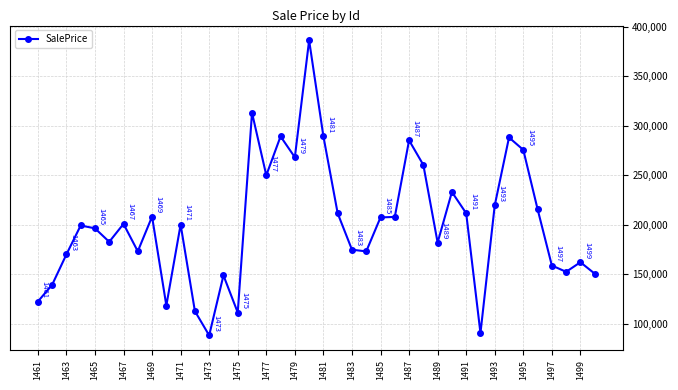

How many interior local valleys (lower than both neighbors) does the data have?

11